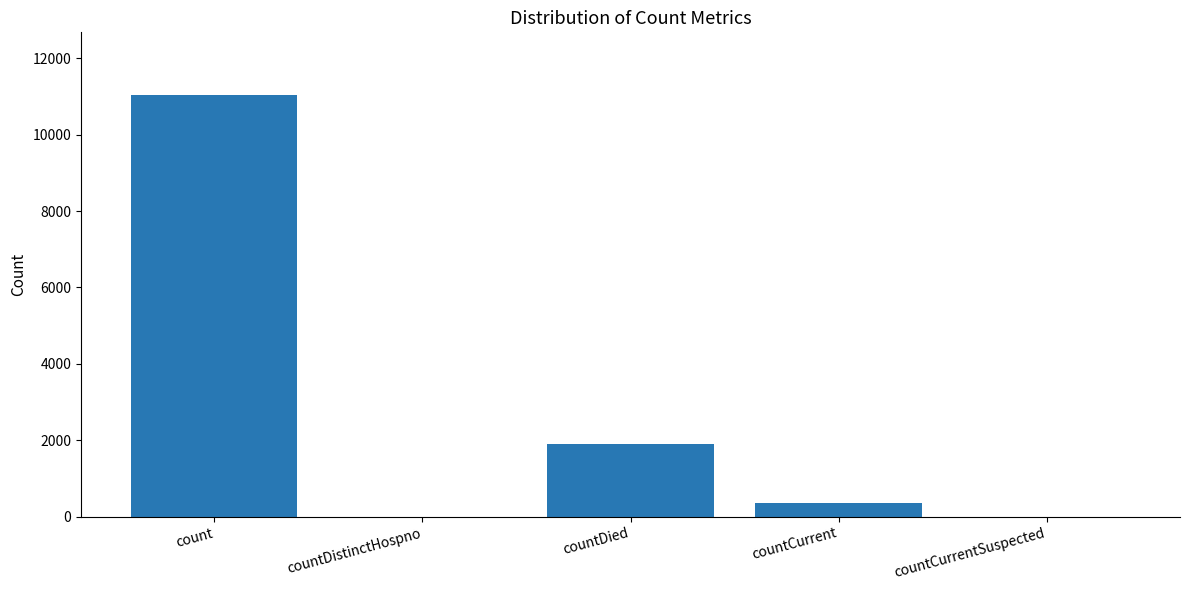

Which category has the highest value across all series?

count